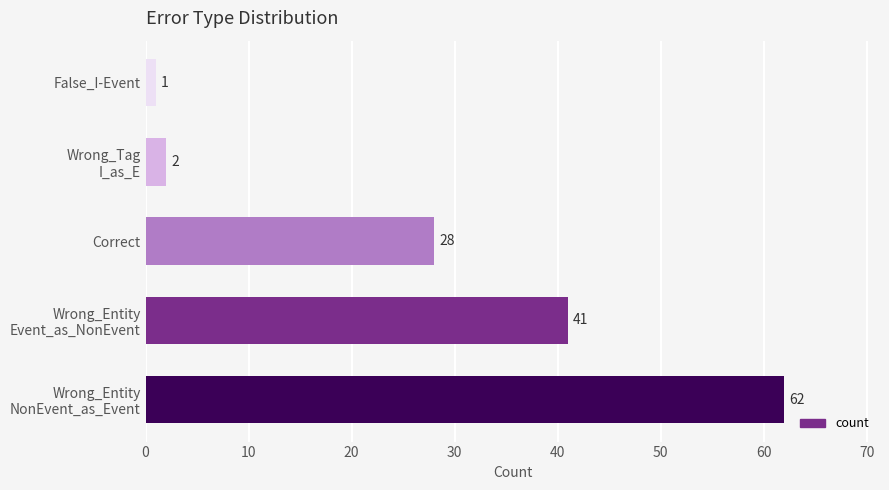

Does the chart contain stacked bars?

No